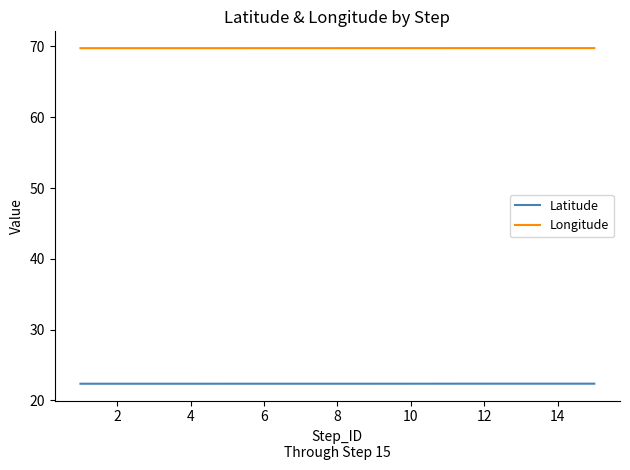

What is the lowest value of the Longitude series?

69.8